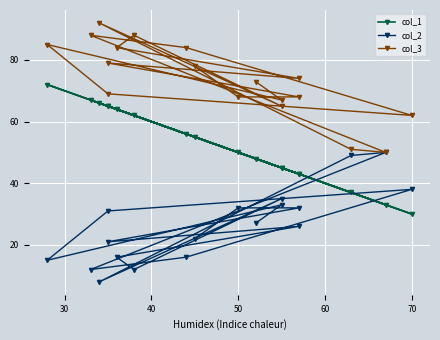

True or false: col_2 and col_3 cross at least once.

False